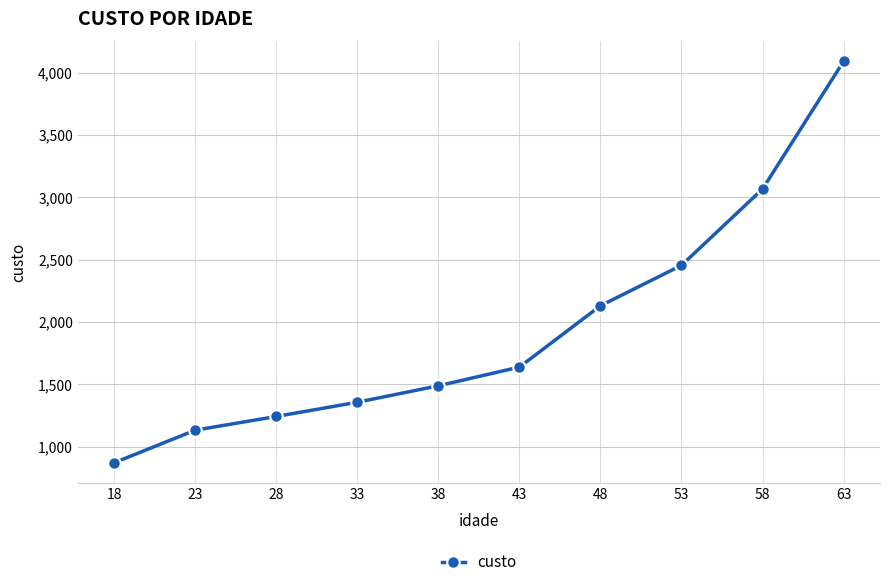

What value does the data have at 58?

3066